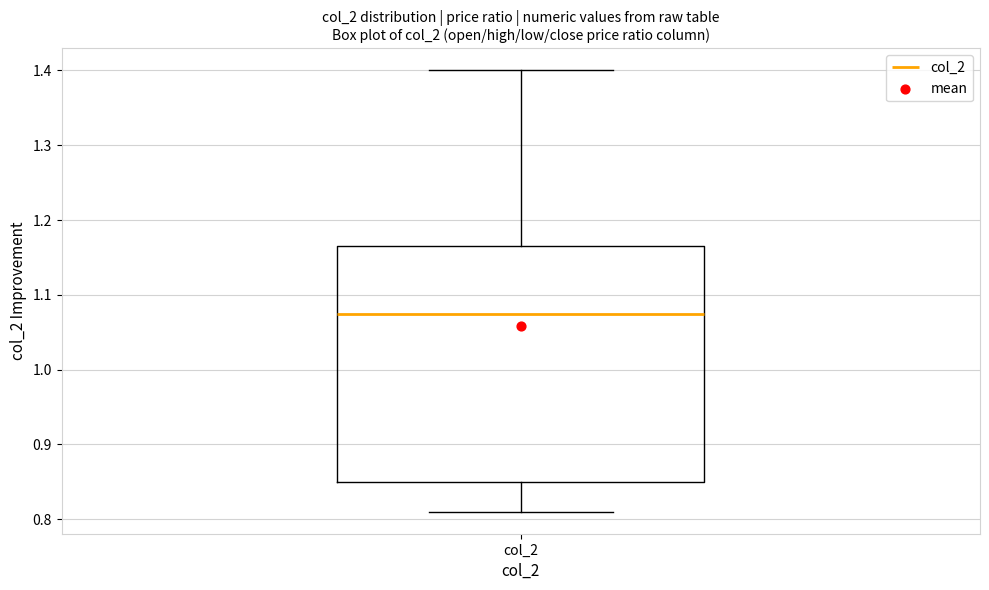

Where does the median line of the box for col_2 sit on the y-axis? The values are not printed on the chart, so give them approximately, as read against the axis.

1.08